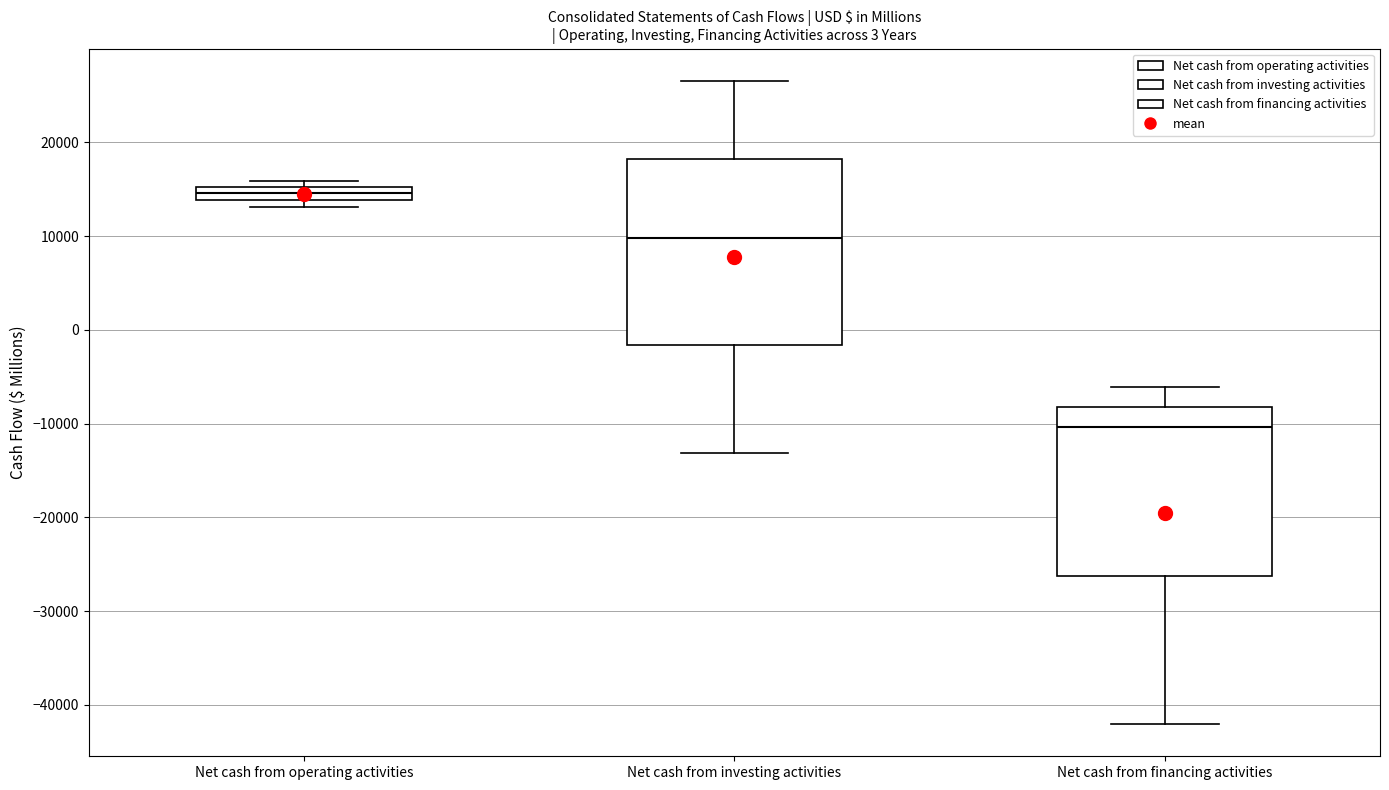

Comparing the boxes themselves (not the whiskers), which one is the tallest?

Net cash from investing activities